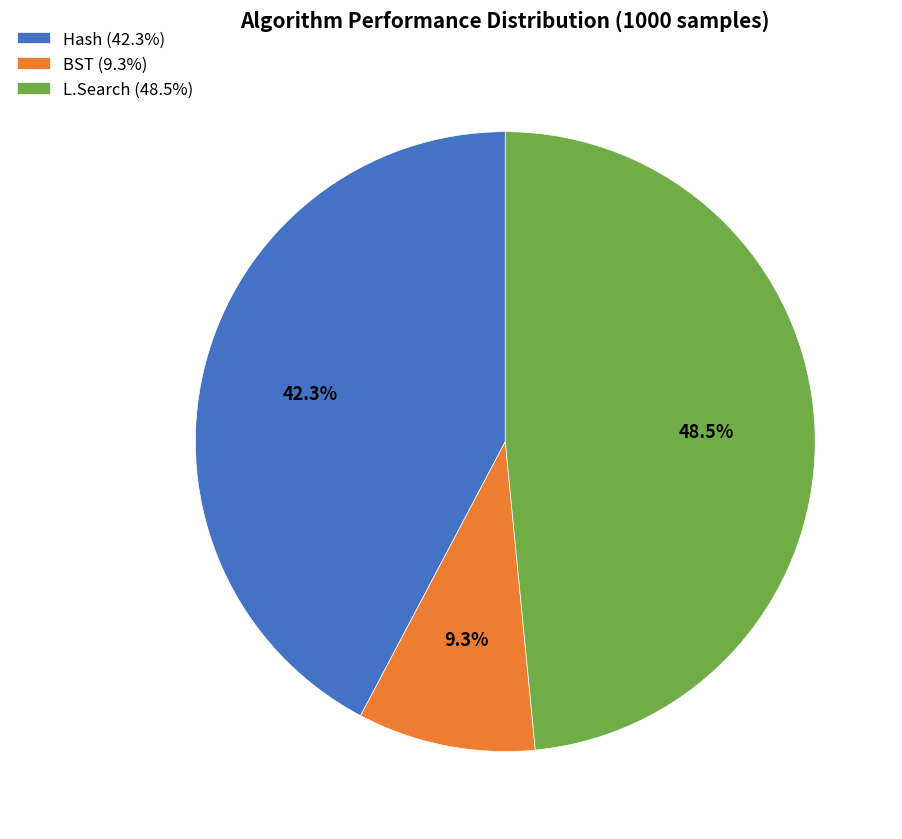

Approximately how many times larger is the value at L.Search compared to Hash?

1.1